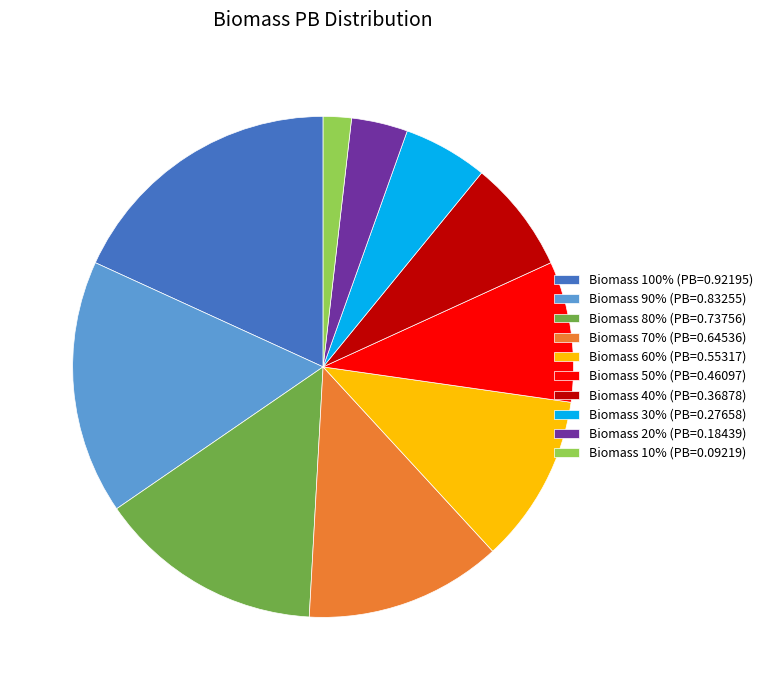

What is the ratio of the value at Biomass 100% (PB=0.92195) to the value at Biomass 40% (PB=0.36878)?

2.5